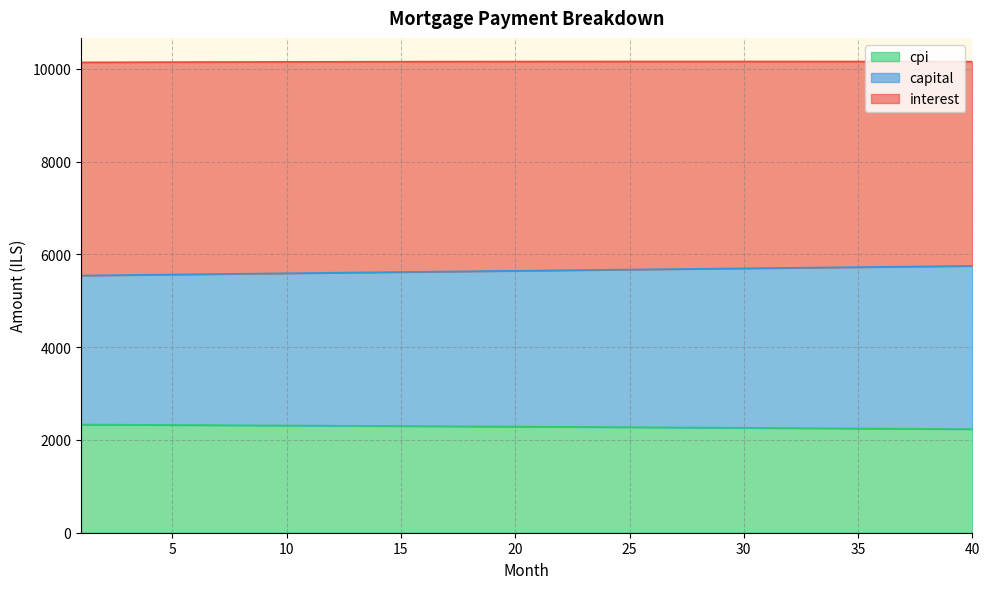

At which label does interest reach its minimum?

40